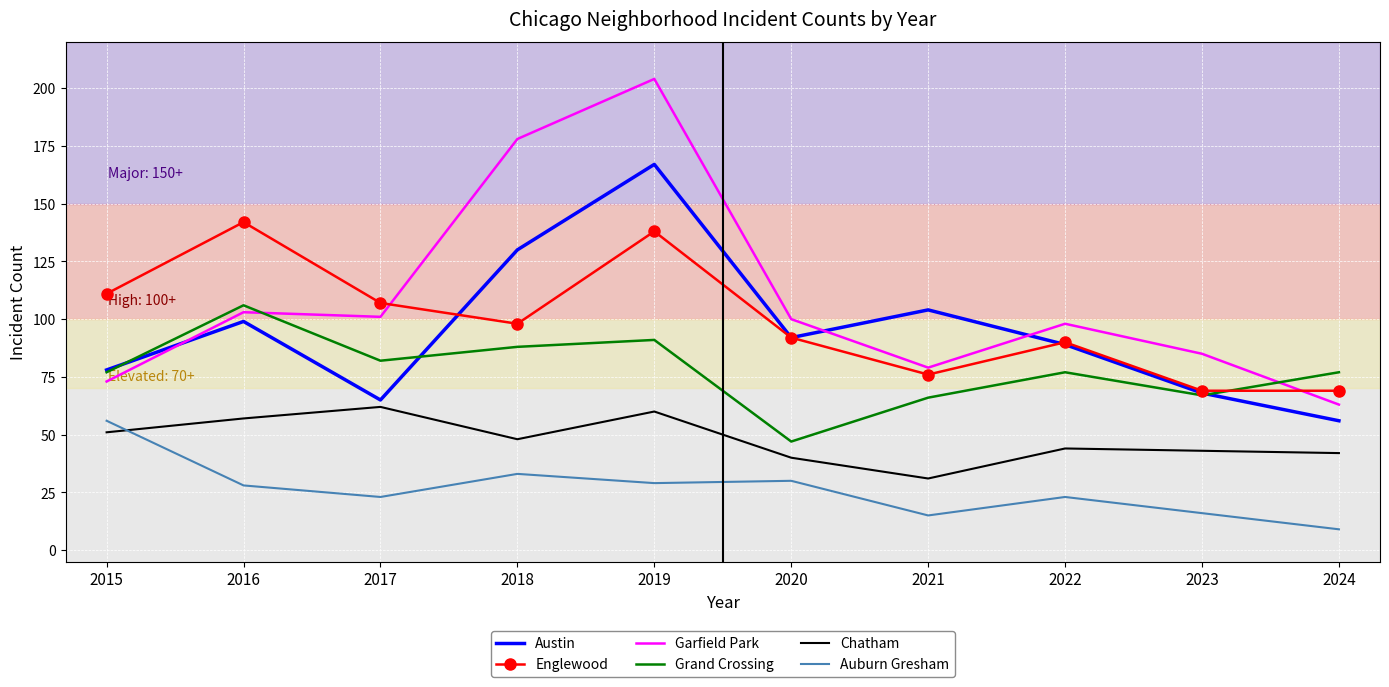

What are all the series names shown in the legend?

Austin, Englewood, Garfield Park, Grand Crossing, Chatham, Auburn Gresham